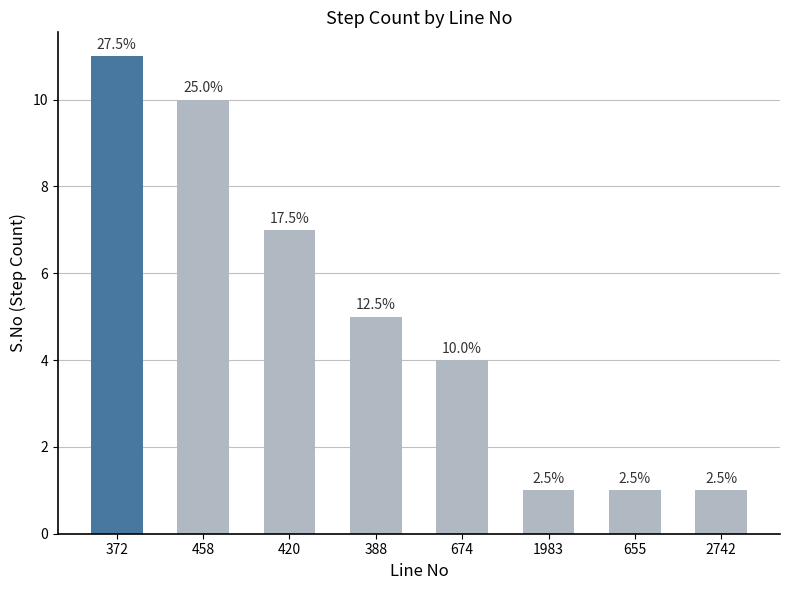

How many bars are there in total?

8